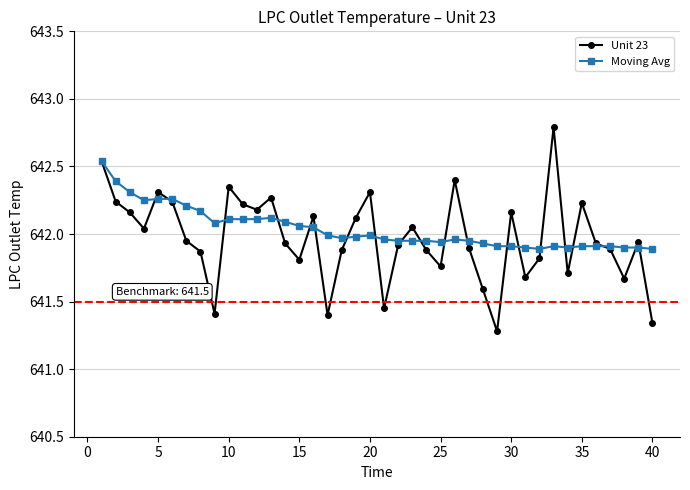

True or false: Moving Avg has more than 1 points higher than both neighbors.

True